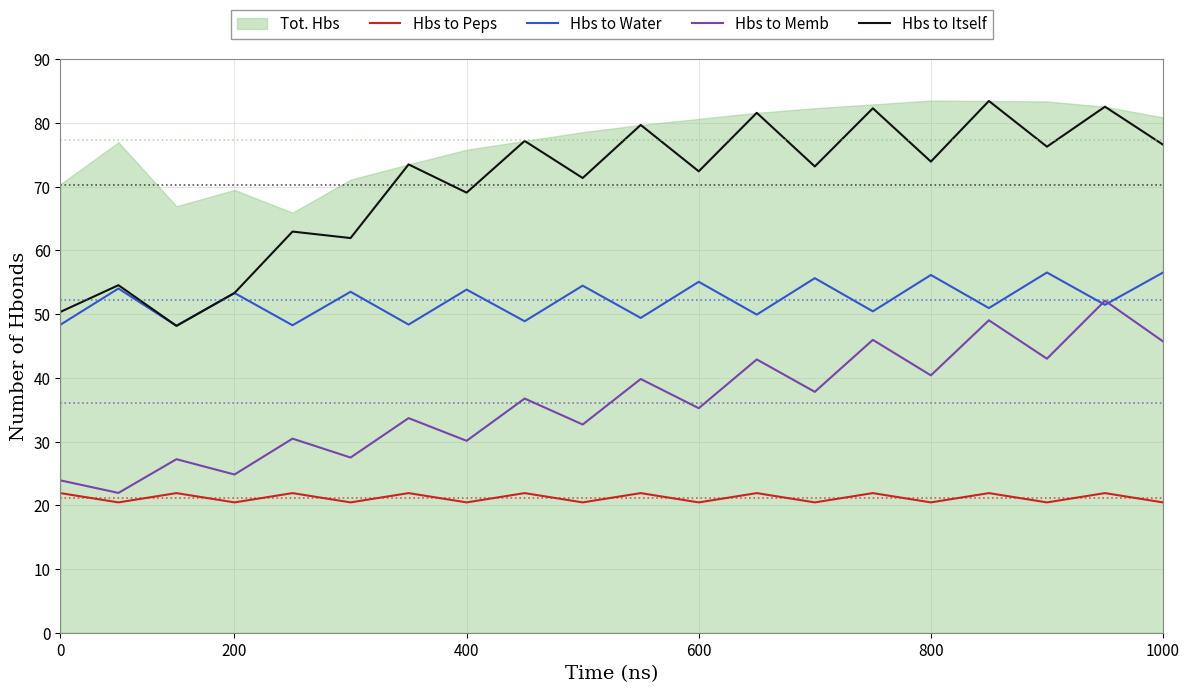

The Hbs to Peps series shows 21.9 at 6. True or false?

True